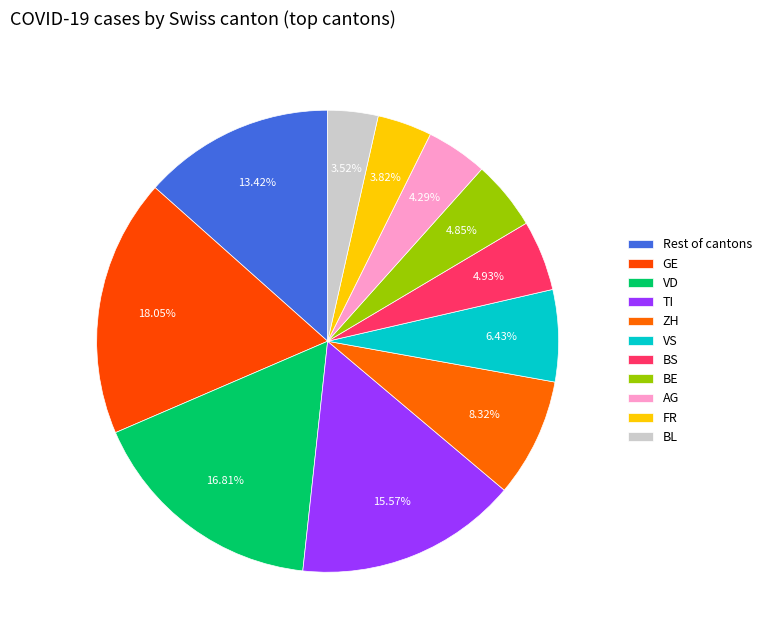

How many slices are in this pie chart?

11